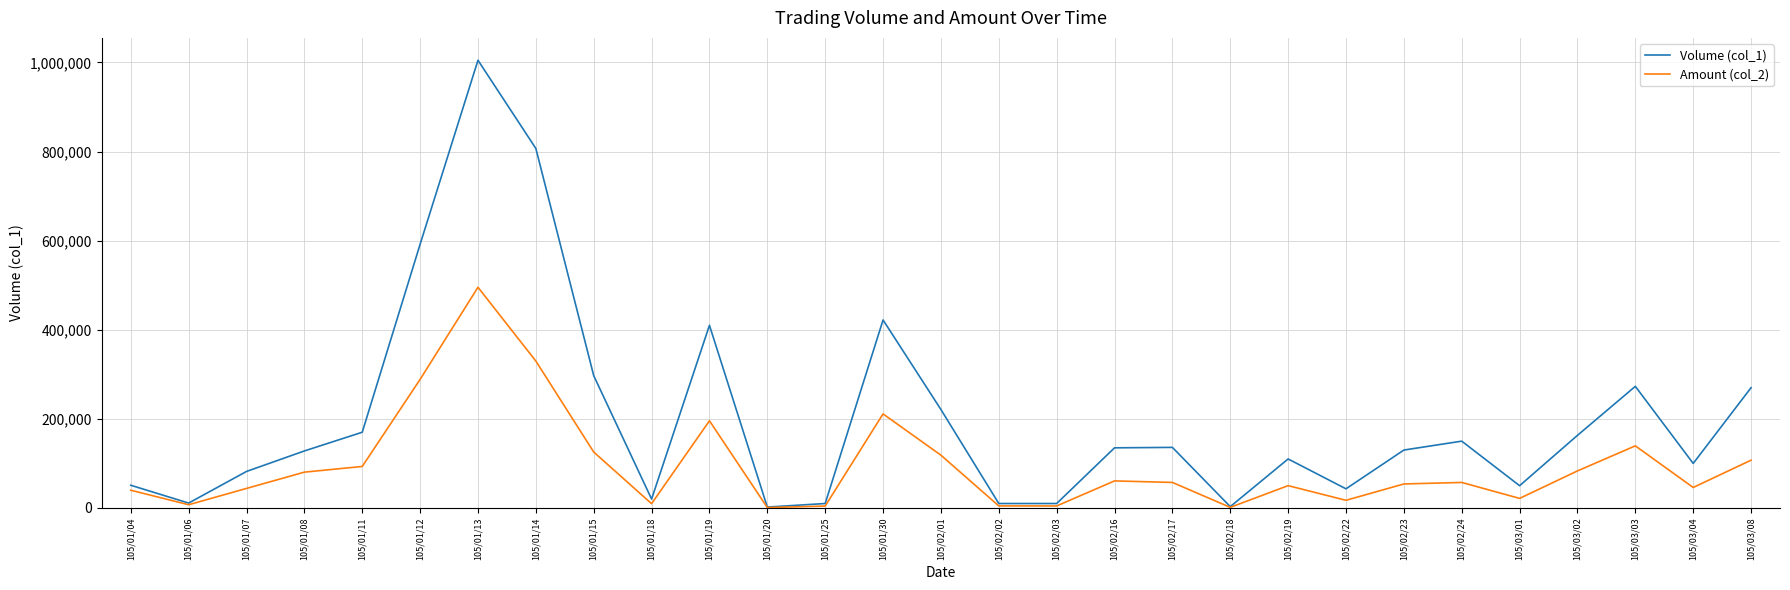

Where does the Volume (col_1) series first go above 130000?

105/01/11